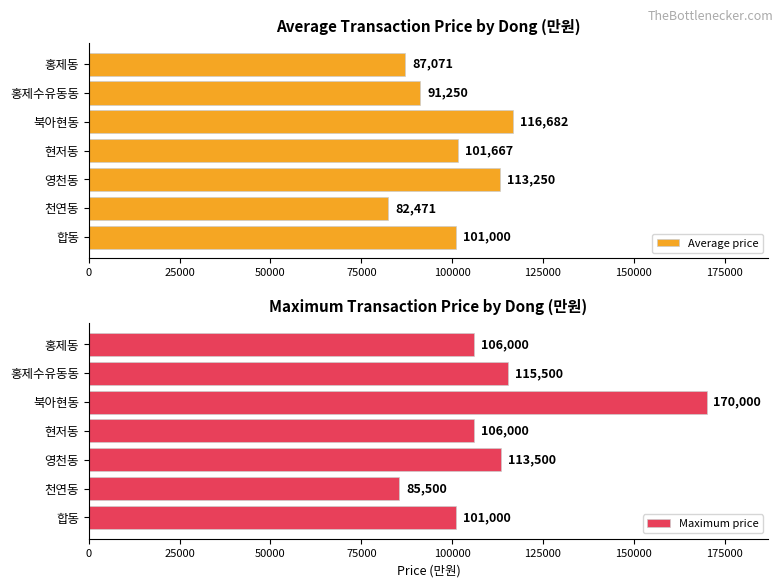

Does the chart contain stacked bars?

No